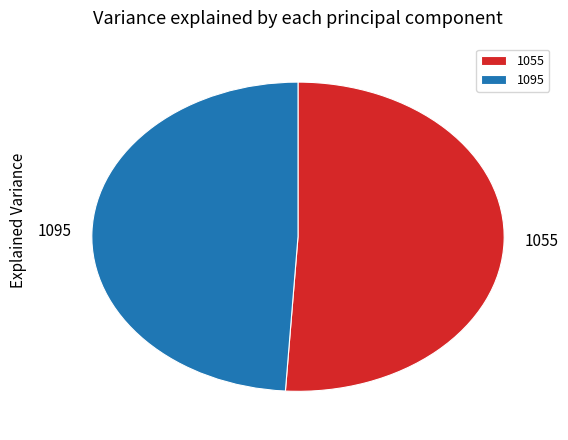

Is the sum of 1095 and 1055 greater than half?

Yes